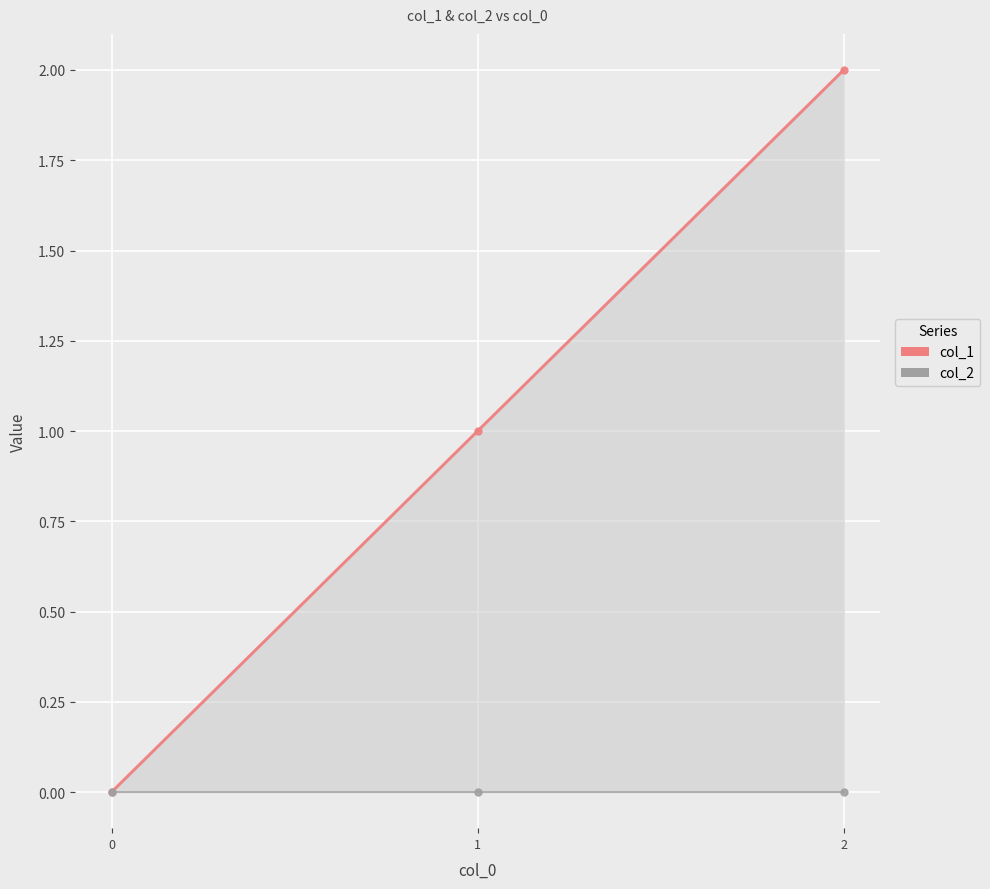

Rank the categories by col_2 value from highest to lowest.

0, 1, 2